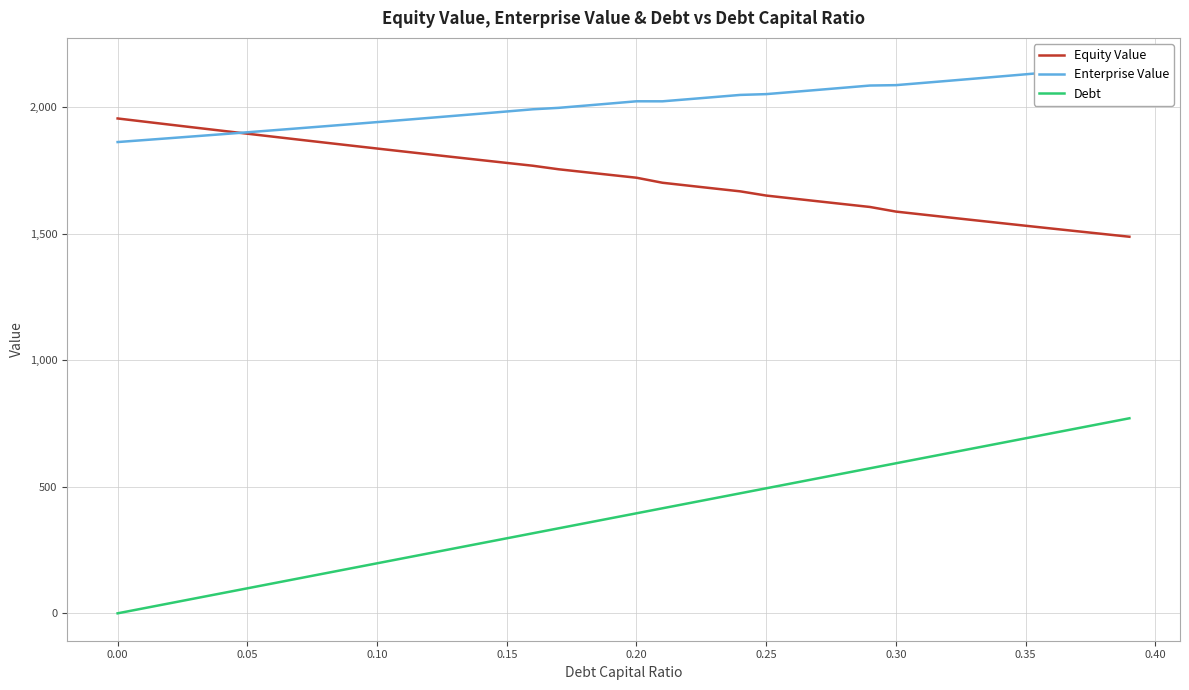

Which series has the widest spread of values?

Debt